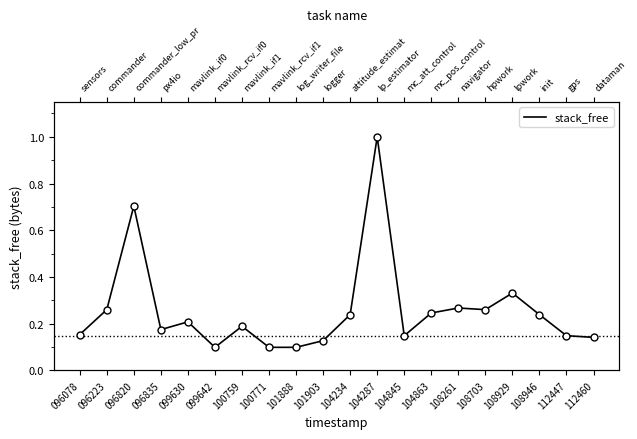

What is the minimum value shown in the chart?

0.1